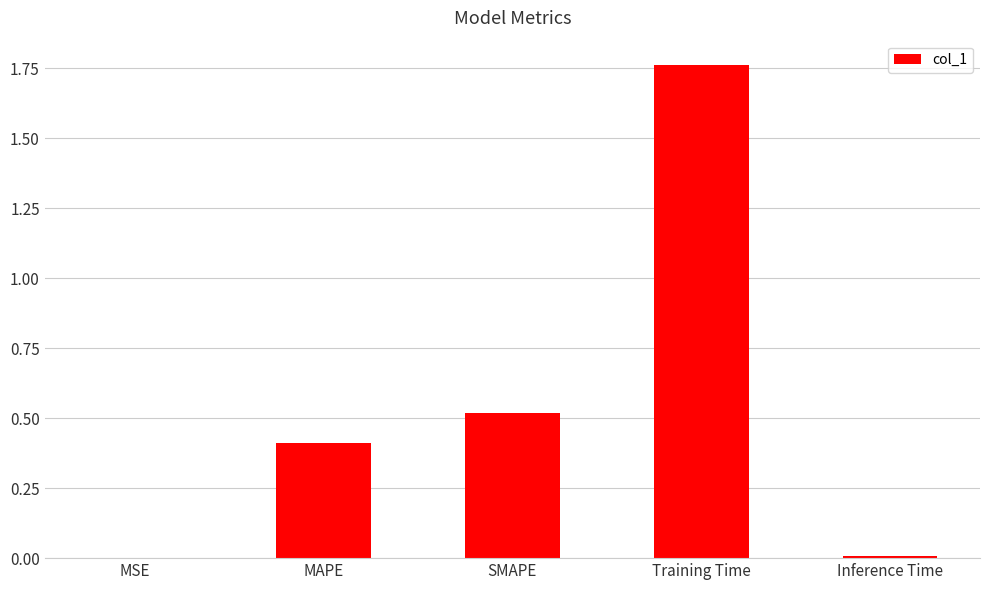

What is the sum of all values?

2.7